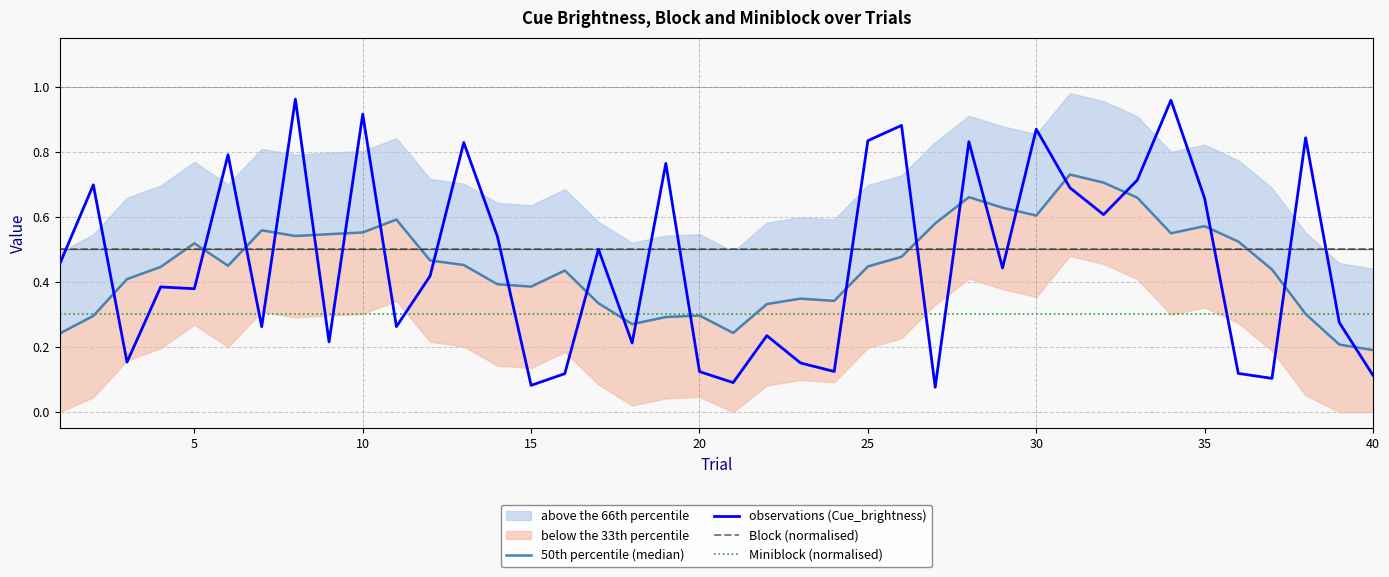

True or false: Miniblock (normalised) and Block (normalised) cross at least once.

False